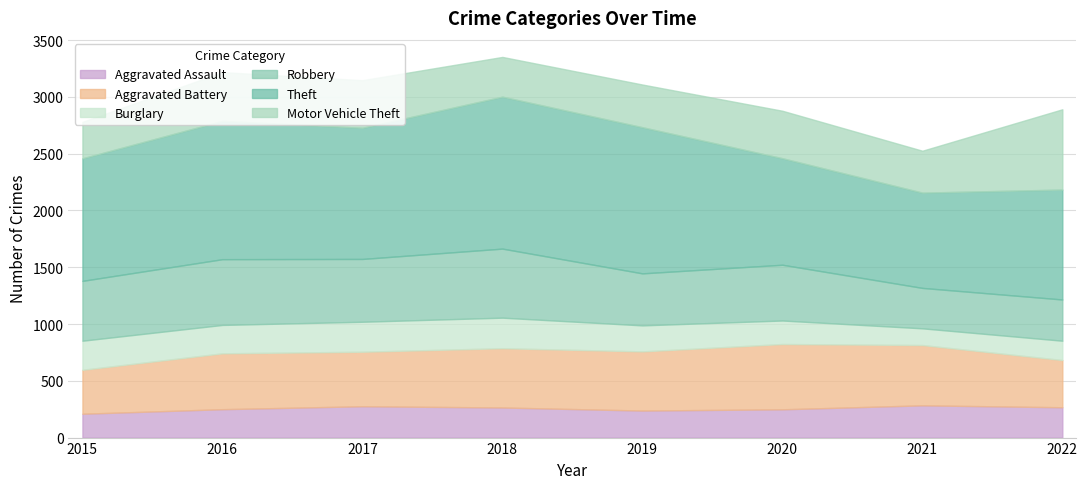

How many data points in Burglary are above 250?

3